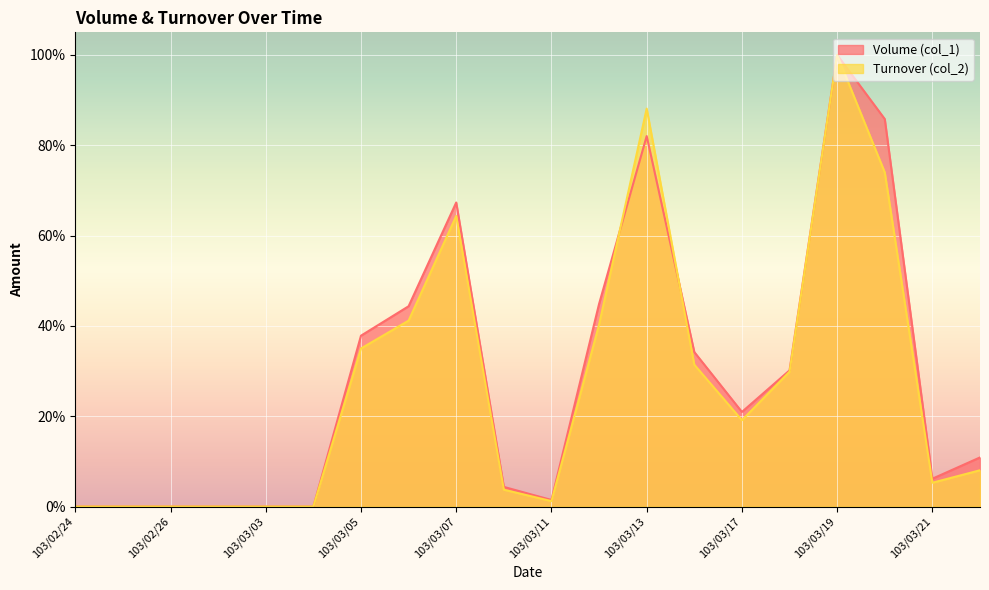

At which category does Volume (col_1) reach its first local peak?

103/03/07